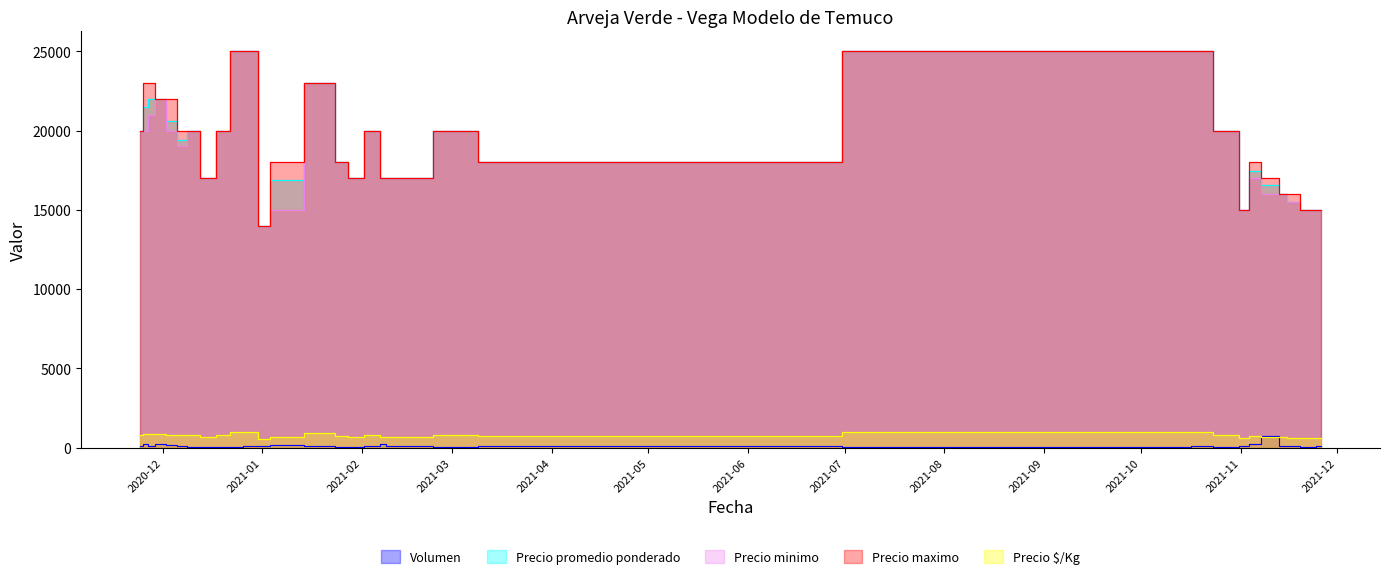

Which has a higher value, 2021-10-29 or 2020-12-31?

2020-12-31